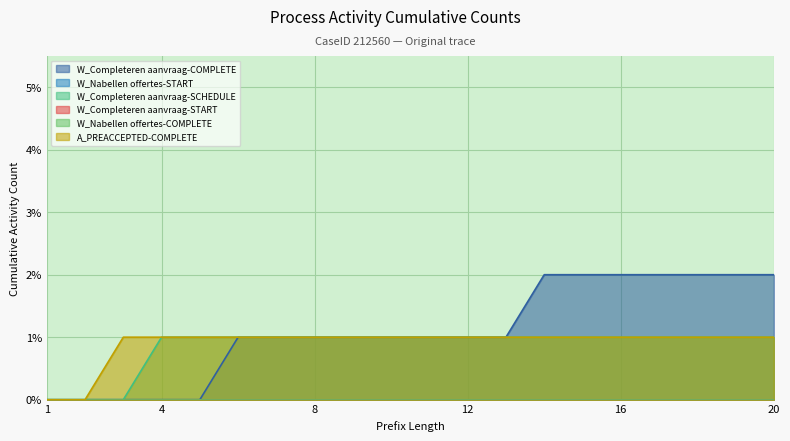

The value of A_PREACCEPTED-COMPLETE at 2 is 0. True or false?

True